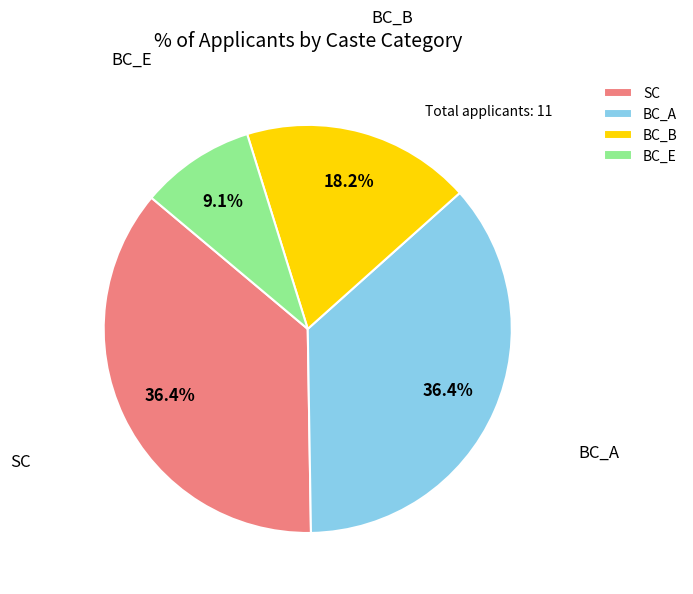

What is the ratio of the value at BC_E to the value at BC_B?

0.5